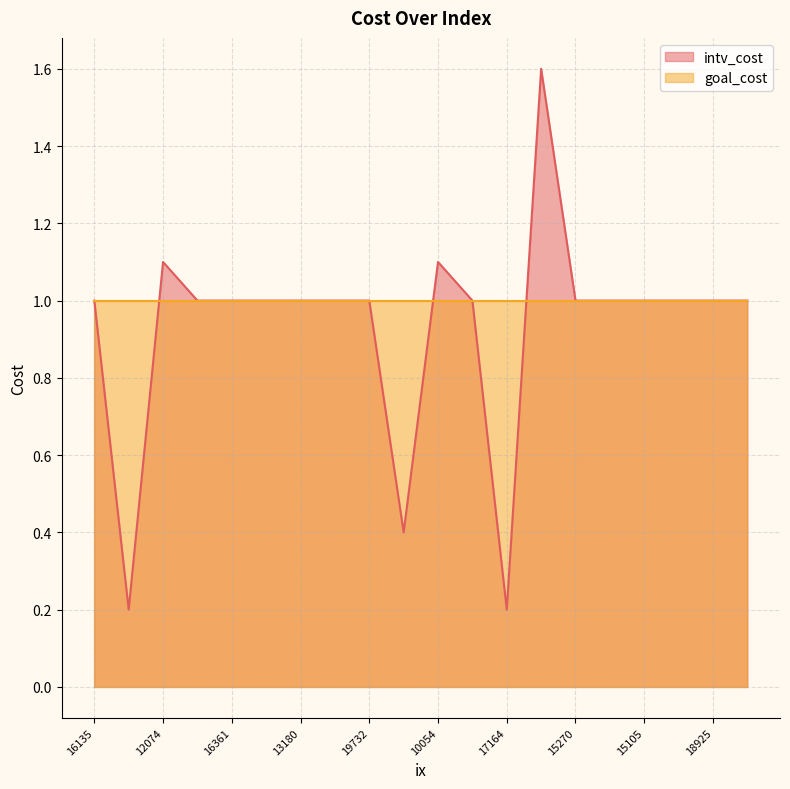

List the labels in order of value, largest first.

13297, 12074, 10054, 16135, 11752, 16361, 15138, 13180, 17252, 19732, 13917, 15270, 12301, 15105, 17997, 18925, 18970, 10255, 14225, 17164